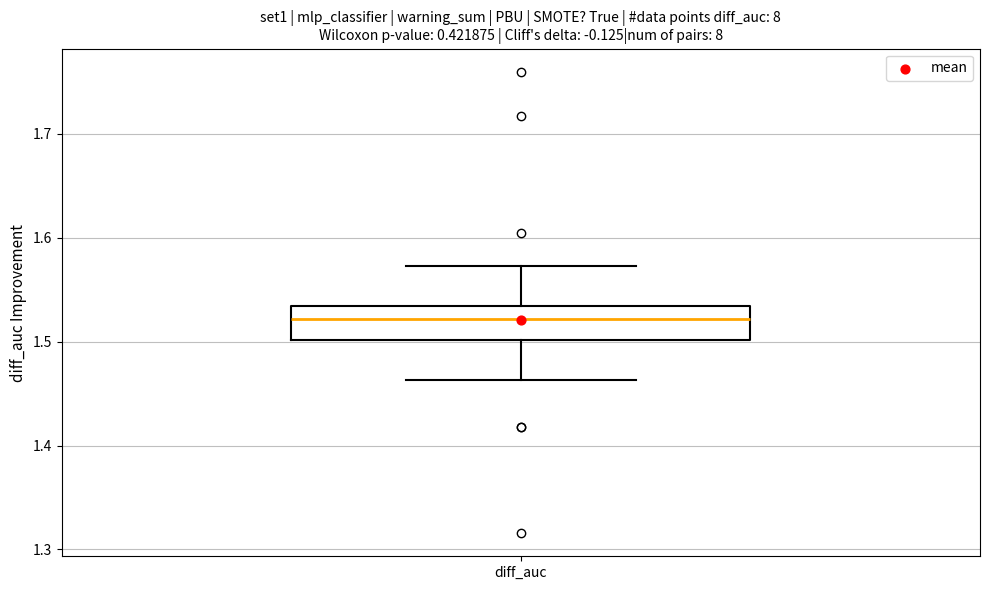

Transcribe this box plot: give where the median line is, the range the box spans, and where the two whiskers end, as read against the y-axis. The values are not printed on the chart, so give them approximately, as read against the axis.

median 1.52, box 1.50 to 1.53, whiskers 1.46 to 1.57